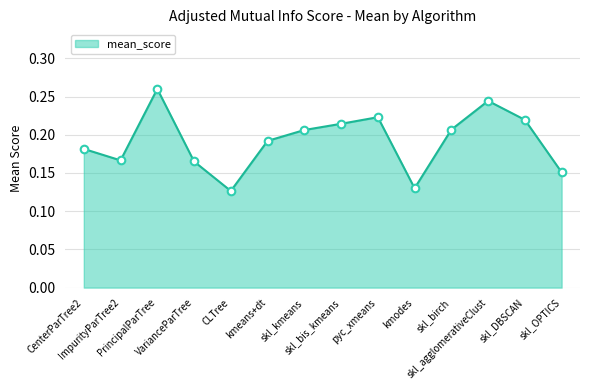

Between ImpurityParTree2 and kmeans+dt, which is larger?

kmeans+dt